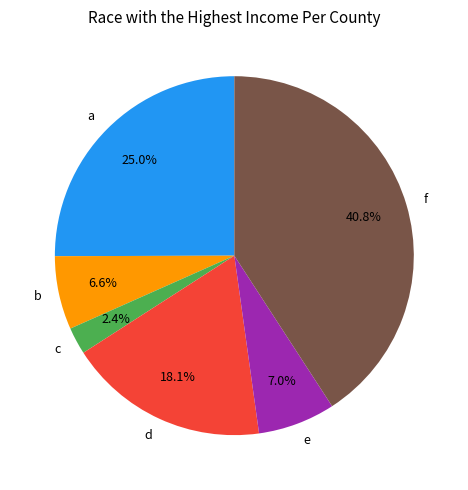

What portion of the pie excludes e?

93.0%